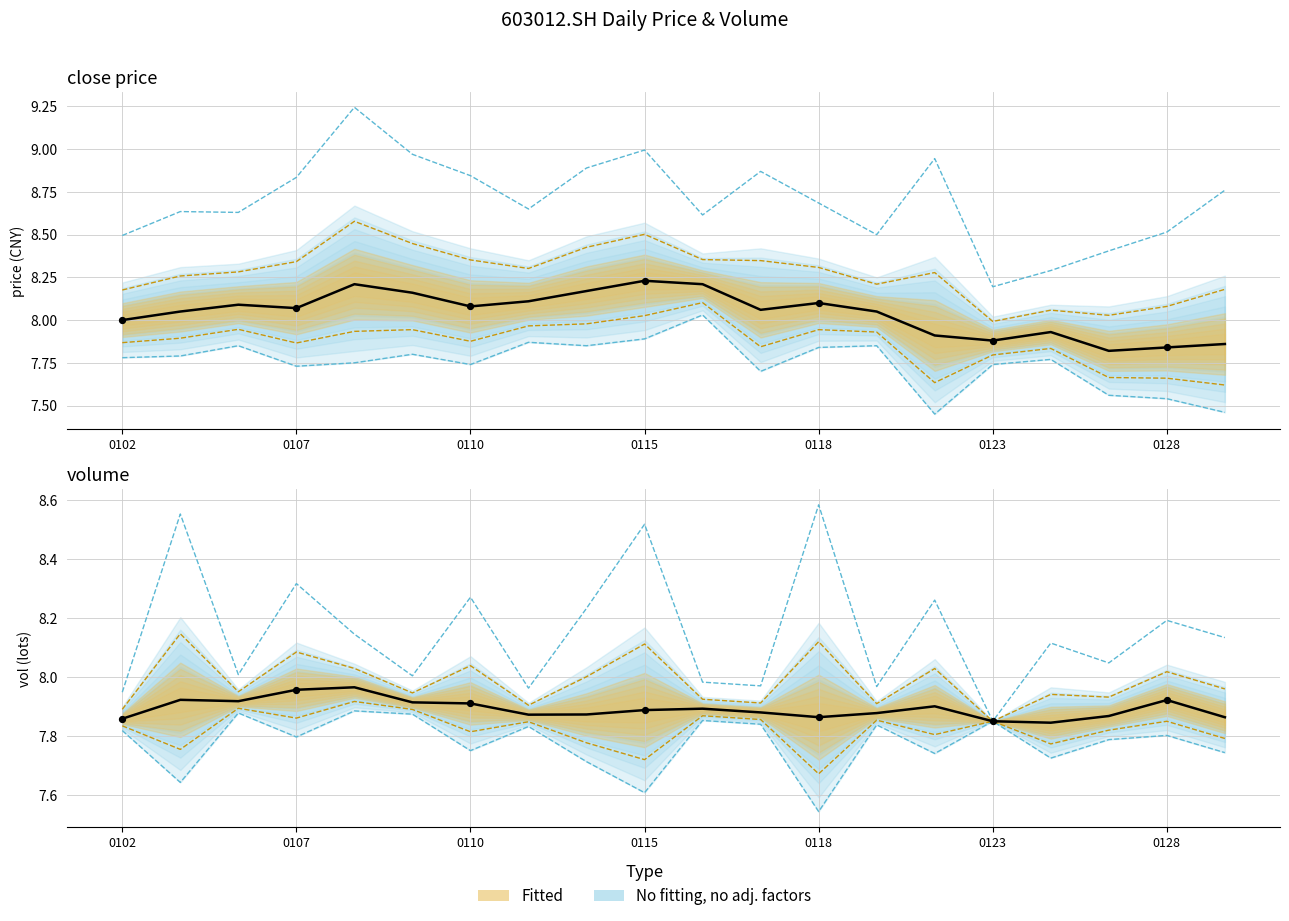

Which series has the largest Y range (max minus min)?

No fitting, no adj. factors